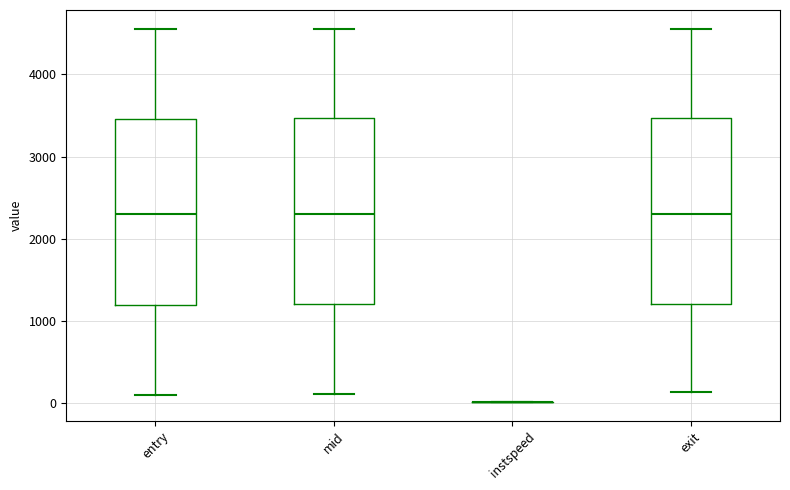

Reading left to right, transcribe this box plot: for each box, give where its median line is, the range the box spans, and where its two whiskers end, as read against the y-axis. The values are not printed on the chart, so give them approximately, as read against the axis.

entry: median 2300, box 1200 to 3500, whiskers 100 to 4500
mid: median 2300, box 1200 to 3500, whiskers 100 to 4600
instspeed: box collapsed to a line at 0, whiskers 0 to 0
exit: median 2300, box 1200 to 3500, whiskers 100 to 4600